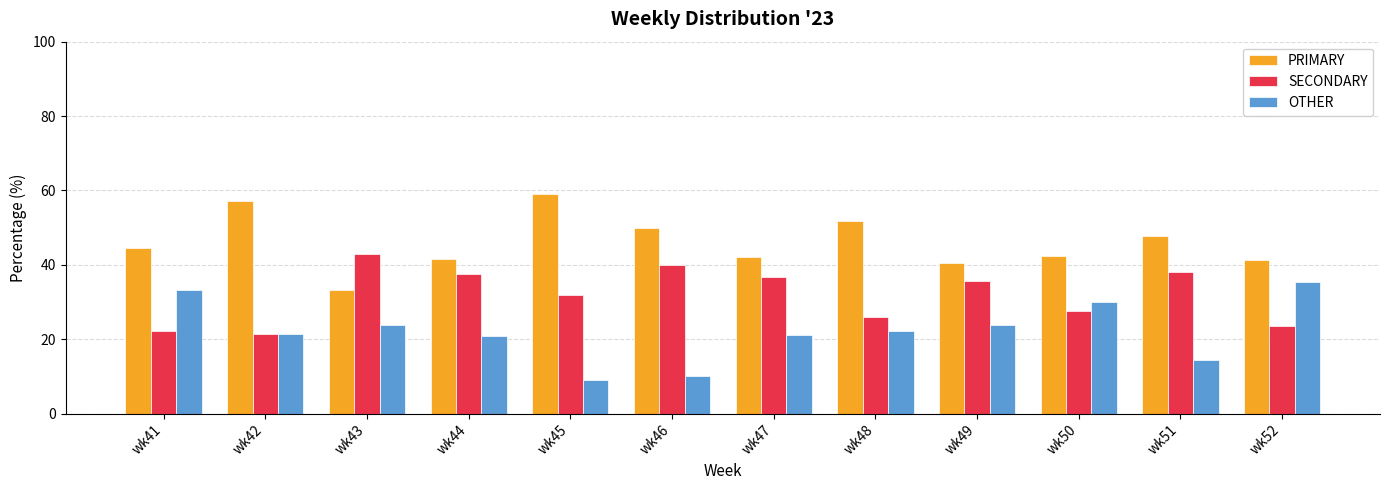

What is the greatest value displayed?

59.1